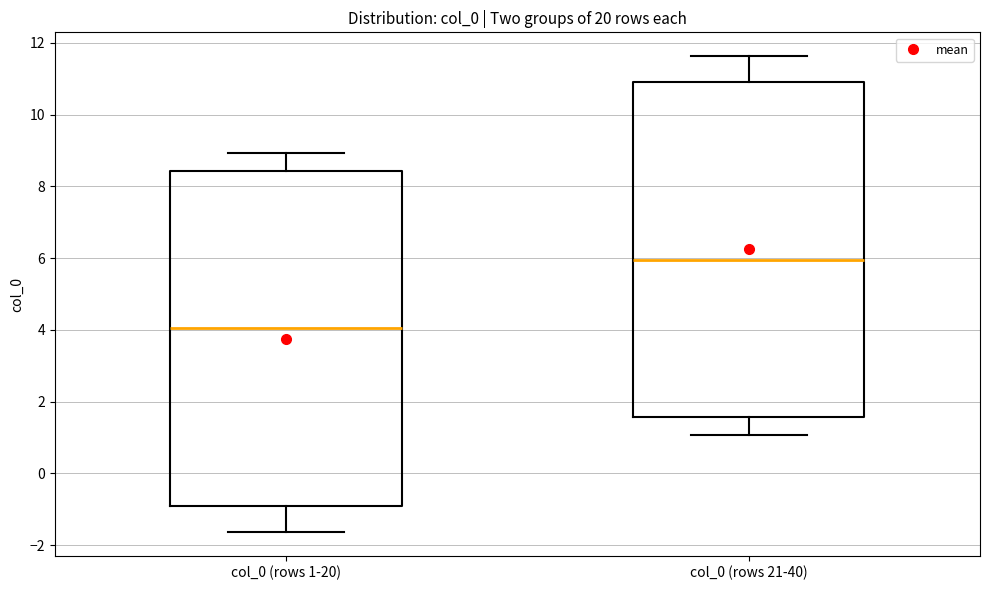

Where is the upper edge of the box for col_0 (rows 21-40) on the y-axis? The values are not printed on the chart, so give them approximately, as read against the axis.

11.0